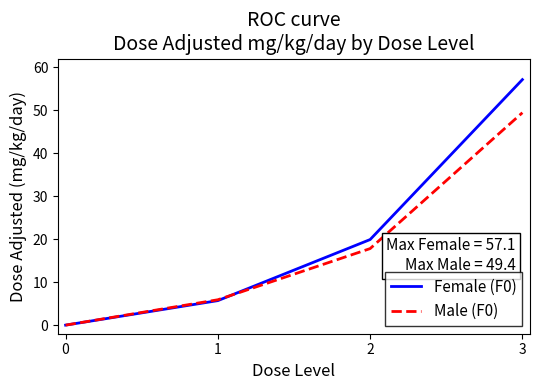

The Male (F0) series shows 17.8 at 2. True or false?

True